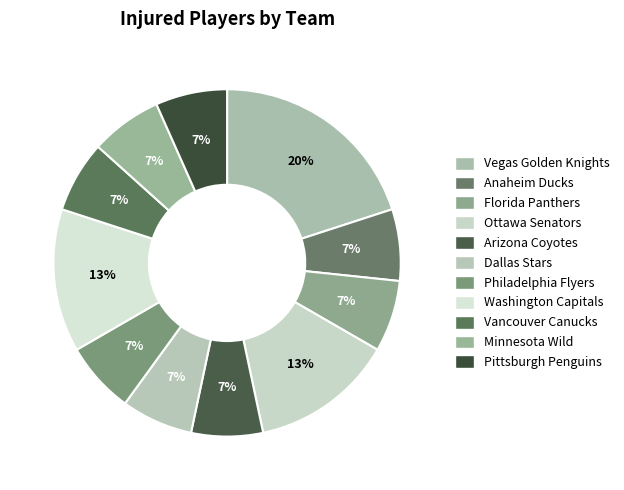

How many segments does this pie chart have?

11